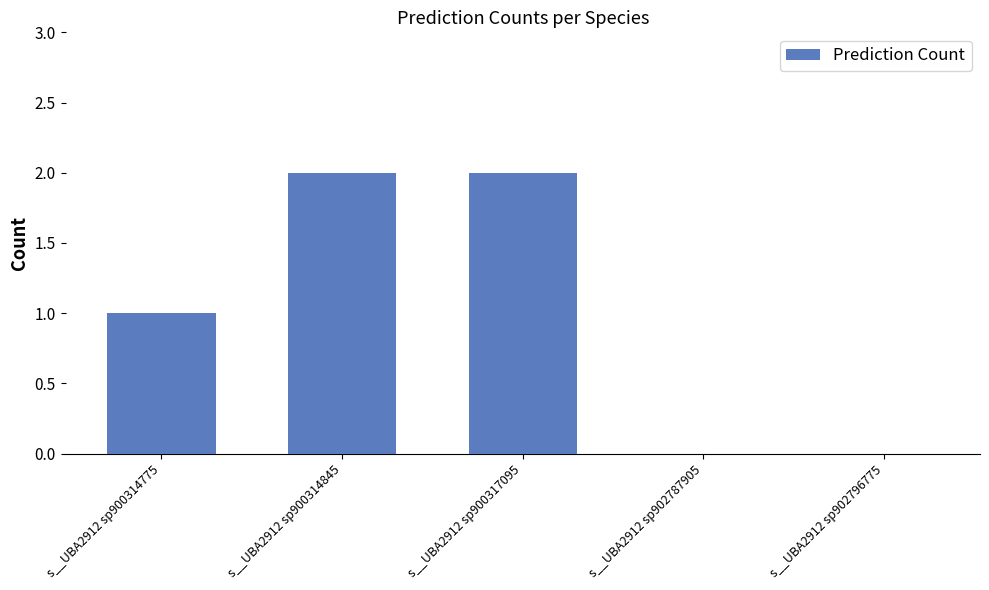

What is the sum of all values?

5